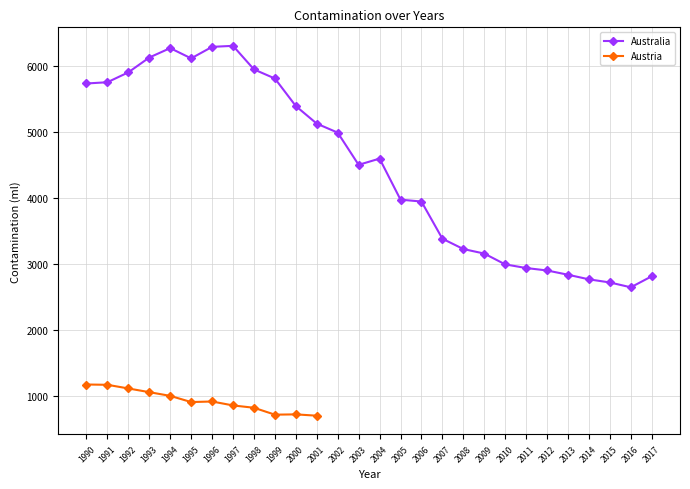

What value does the data have at 2009?

3158.2